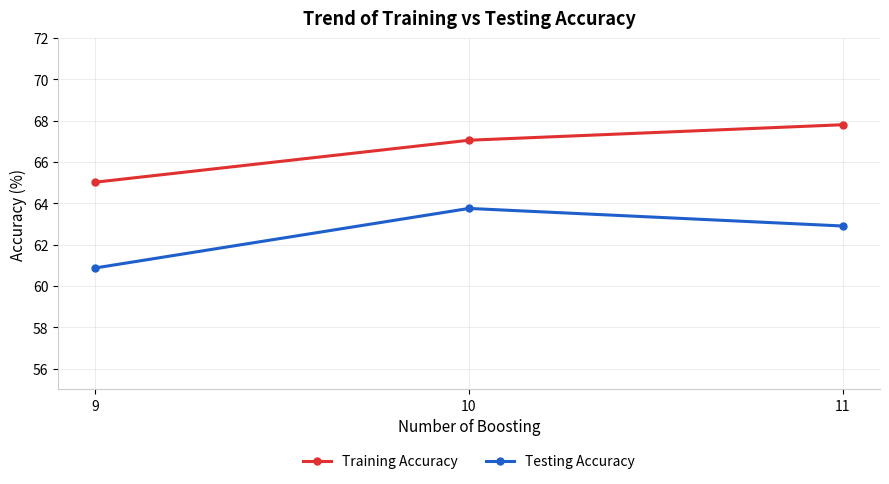

What is the value of the Testing Accuracy point at the 1st from the left?

60.9